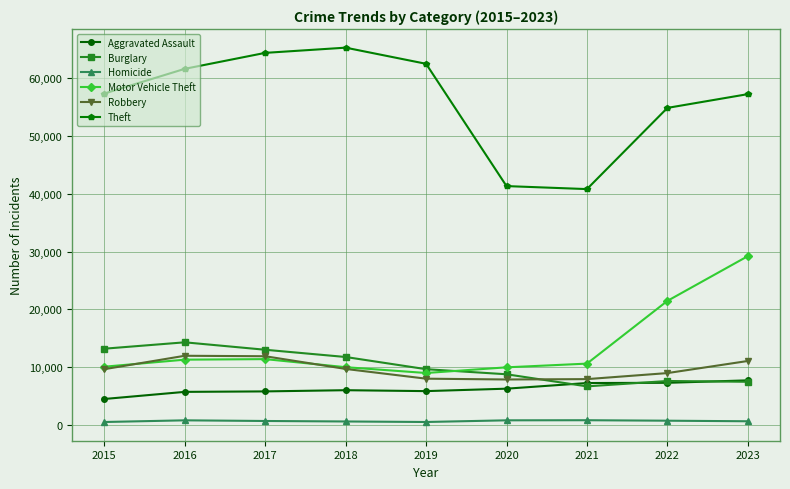

Between which two adjacent categories do Aggravated Assault and Burglary first intersect?

2020 and 2021